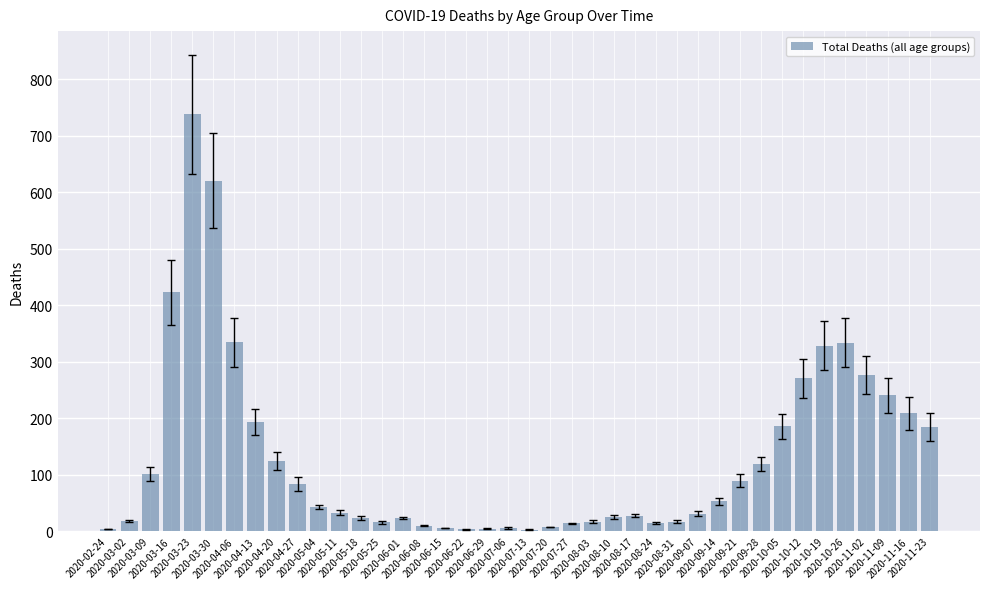

Where is the data nearest to the value 370?

2020-04-06